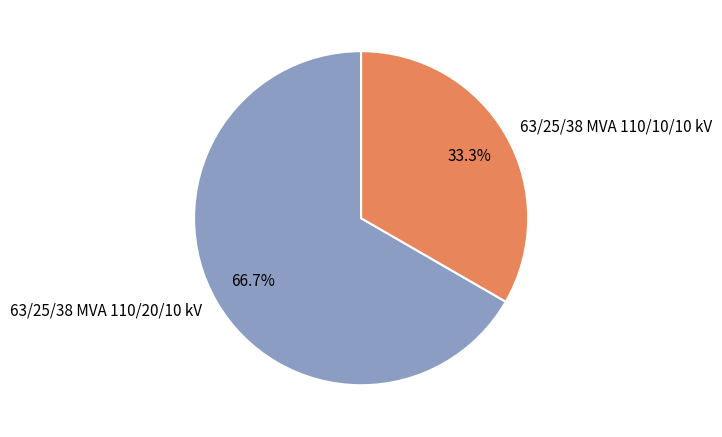

Is it true that 63/25/38 MVA 110/20/10 kV is 67% of the pie?

True